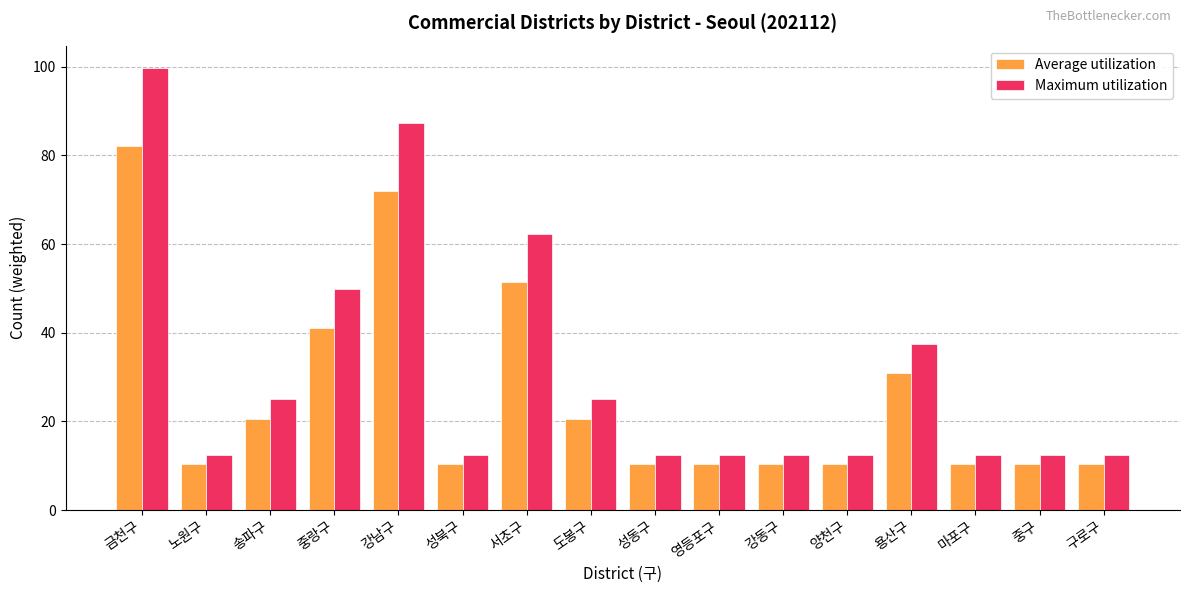

How many distinct data groups are displayed?

2